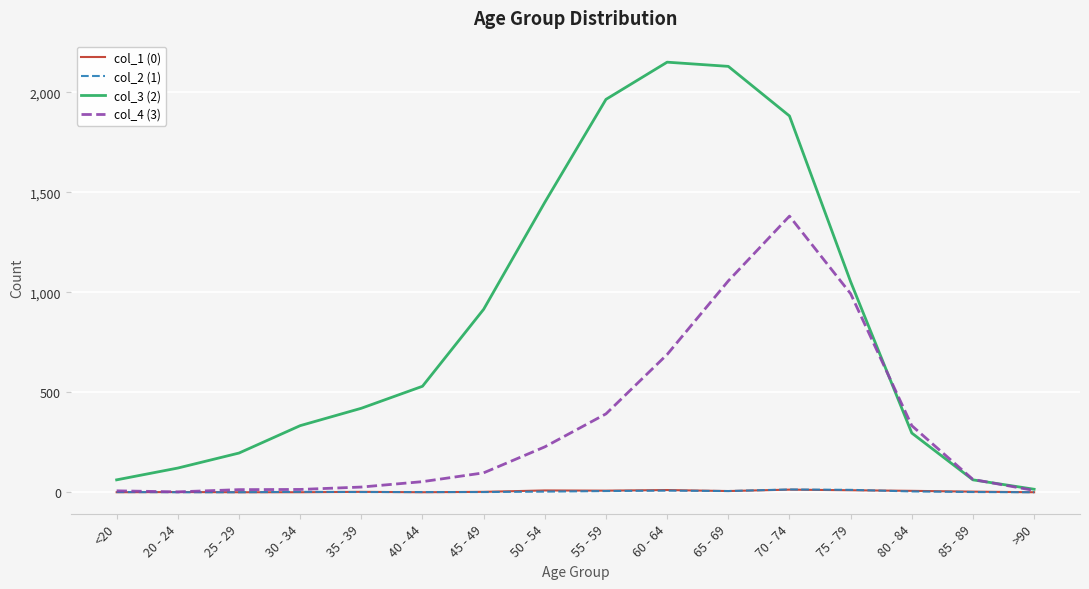

Count the number of categories in the chart.

16